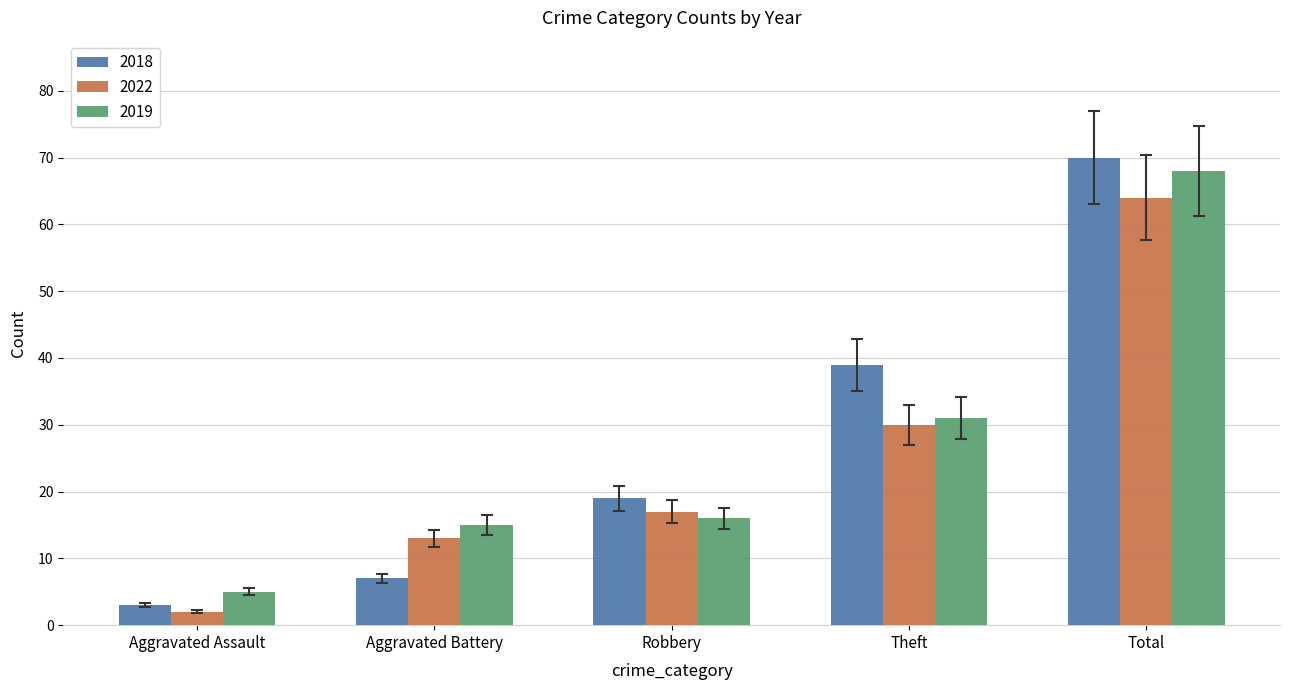

What is the approximate value of 2019 at Aggravated Assault?

5